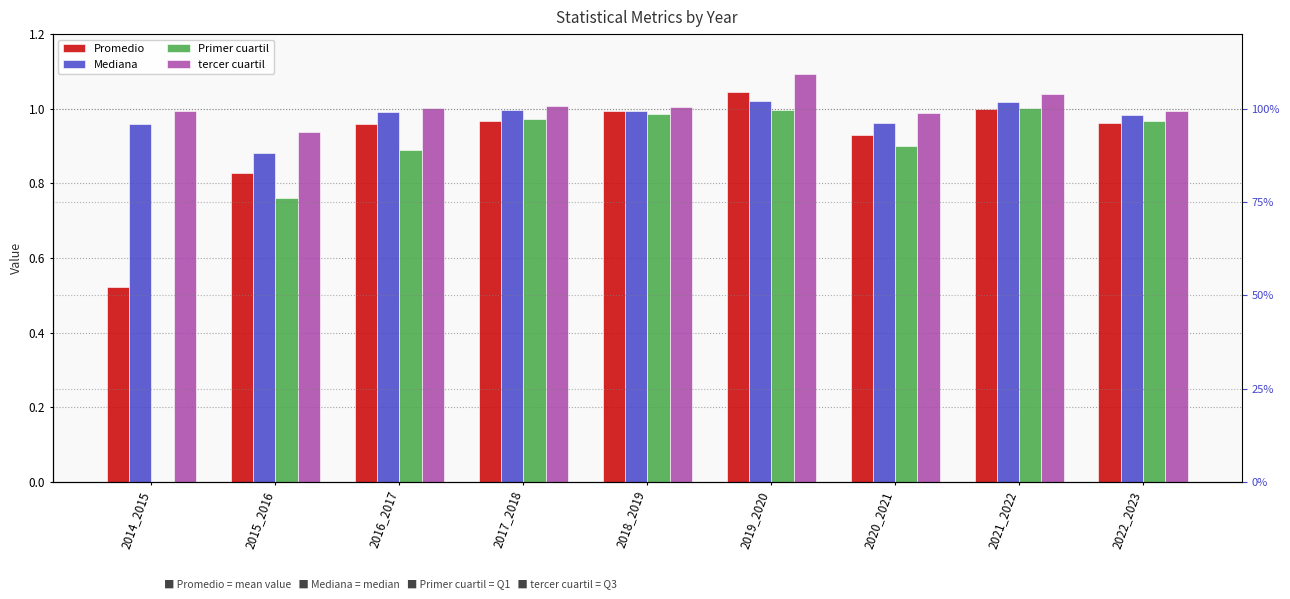

How many positive values does the Primer cuartil series have?

8